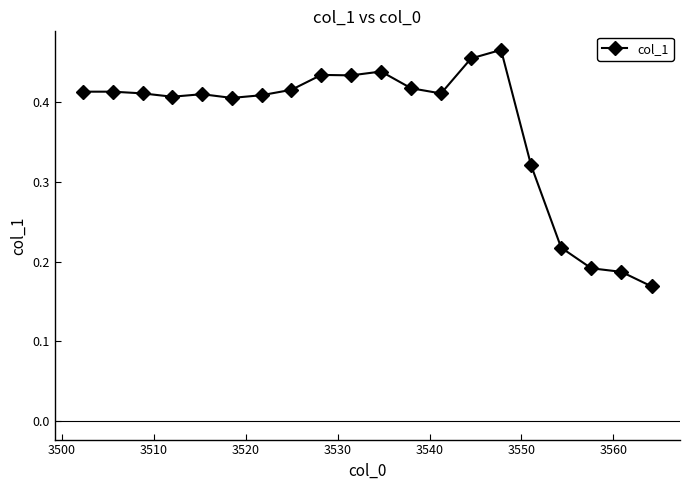

Is this an area chart (filled region under the line)?

No